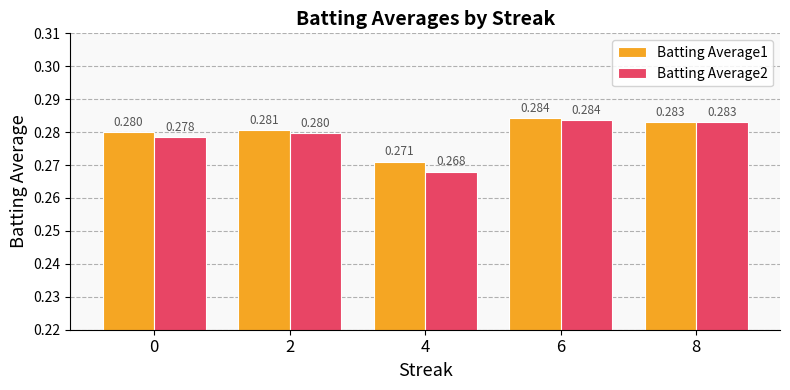

What is the sum of the Batting Average2 values at 6 and 2?

0.6